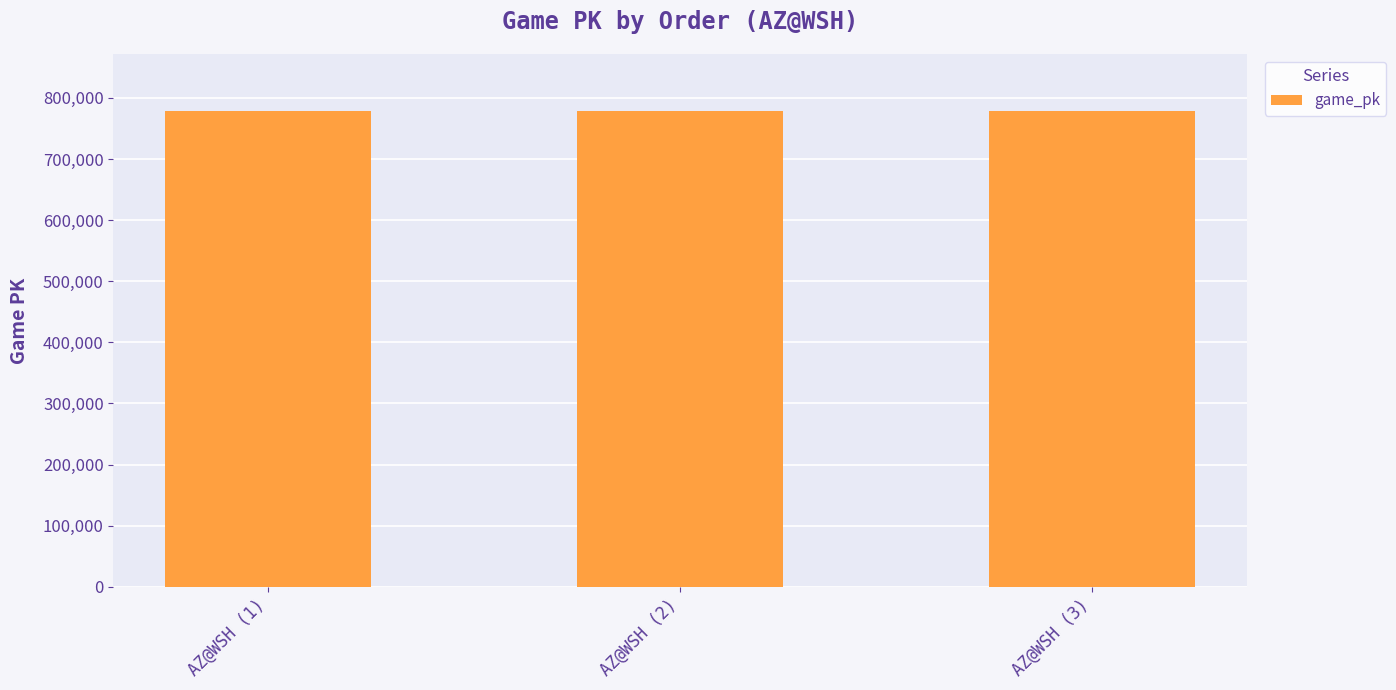

What is the label of the 2nd bar from the right?

AZ@WSH (2)